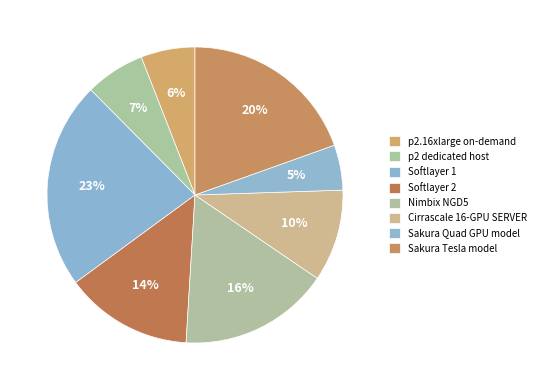

Is there a majority slice in this chart?

No